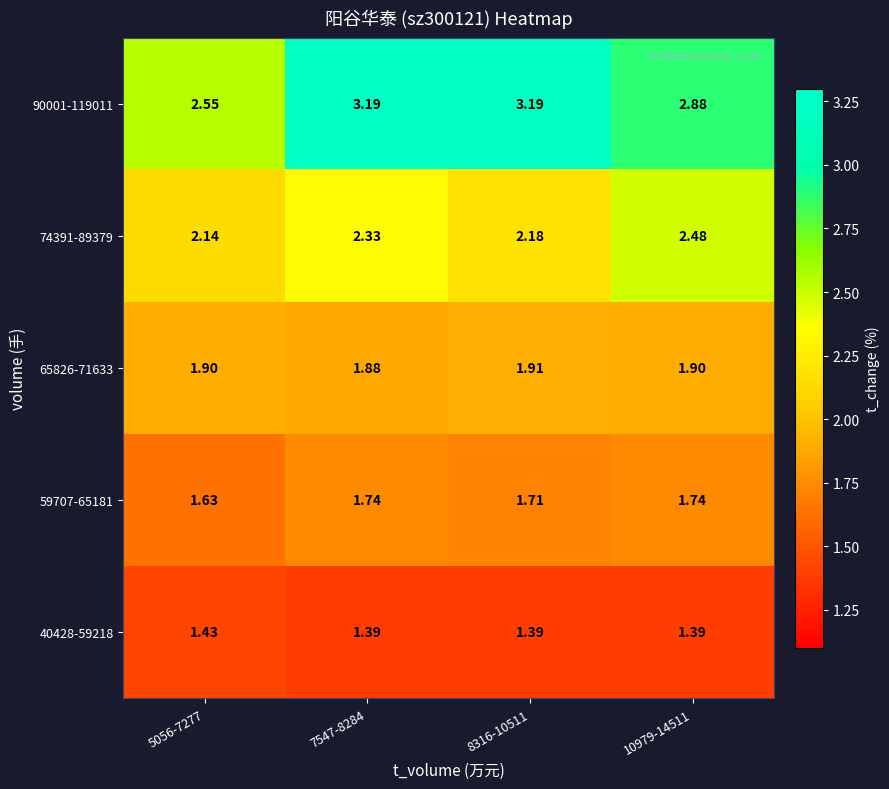

At how many categories does at least one series exceed 1?

4